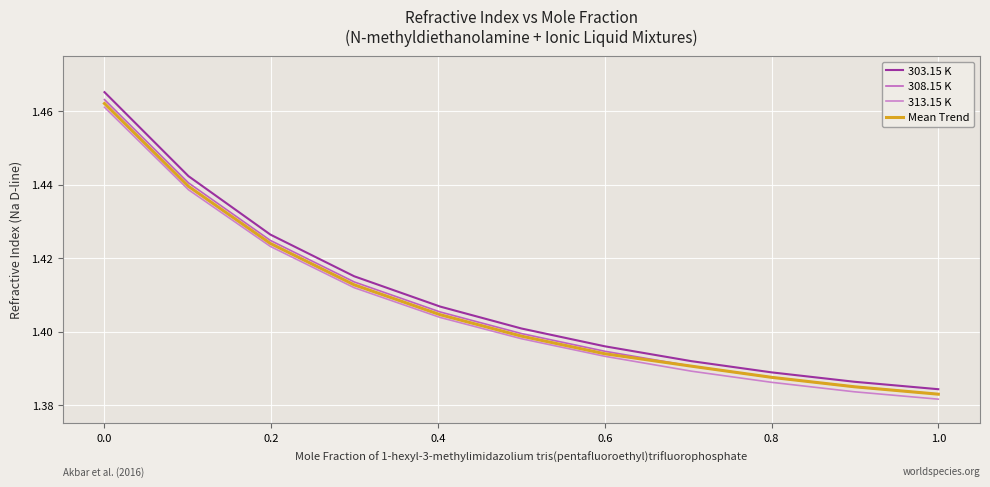

Which series has the largest range (max minus min)?

303.15 K